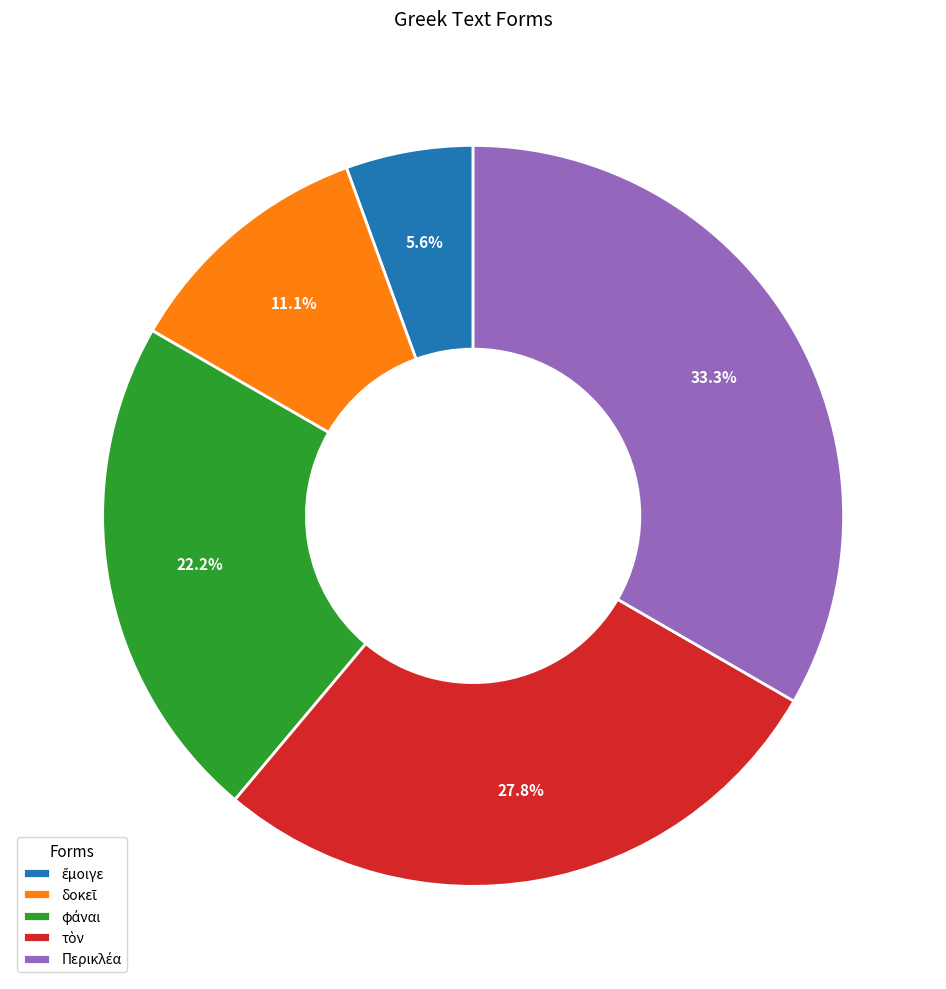

Is there a majority slice in this chart?

No